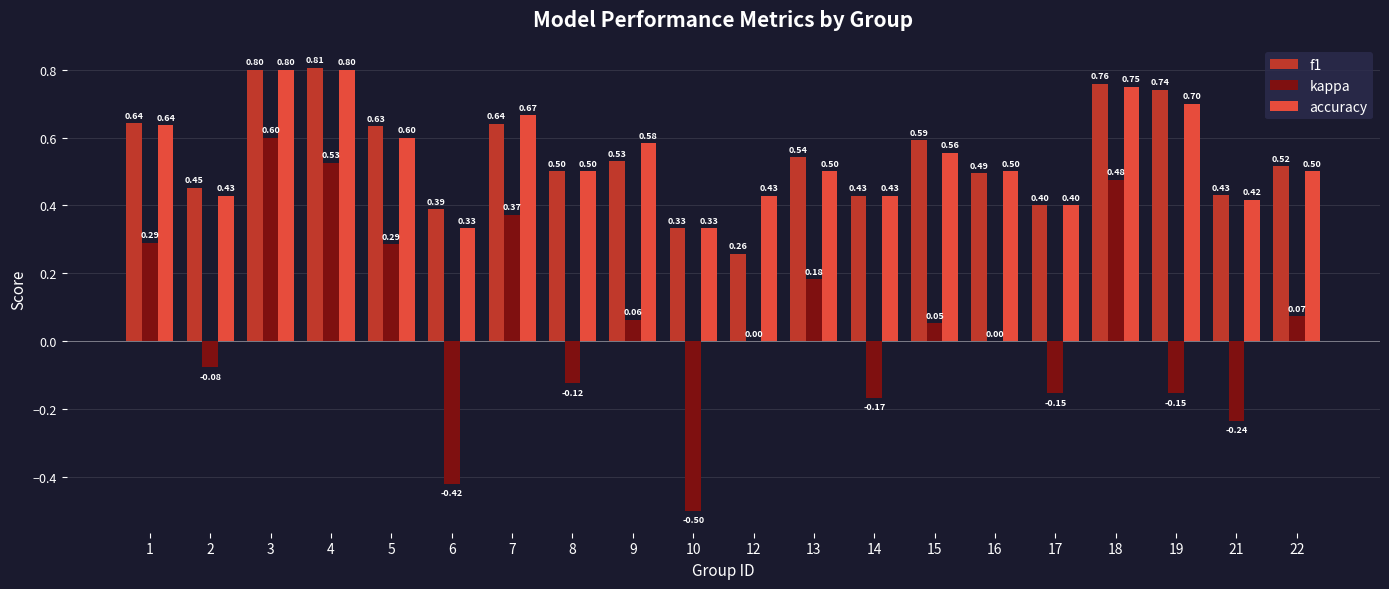

What is the approximate value of accuracy at 1?

0.6